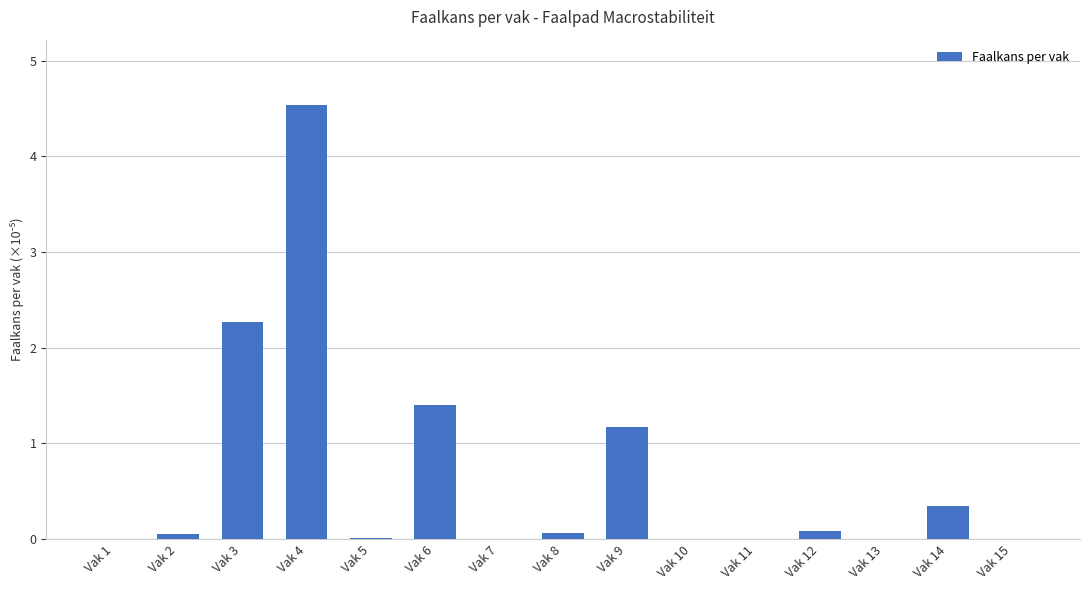

Which label corresponds to the largest value in the chart?

Vak 4